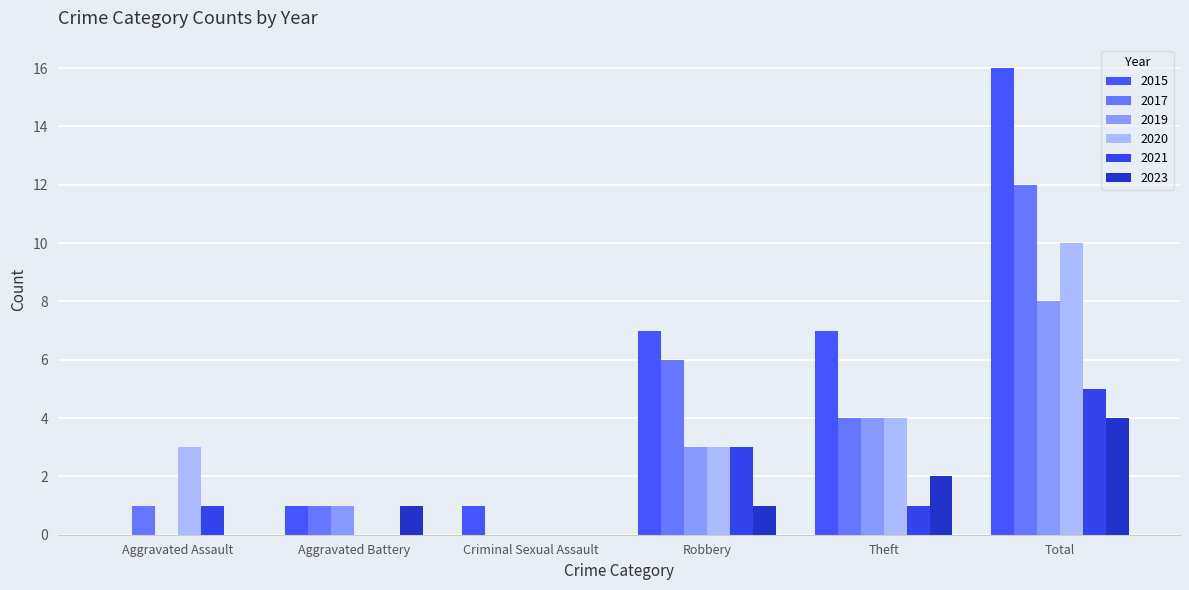

What is the spread (max minus min) of values at Total?

12